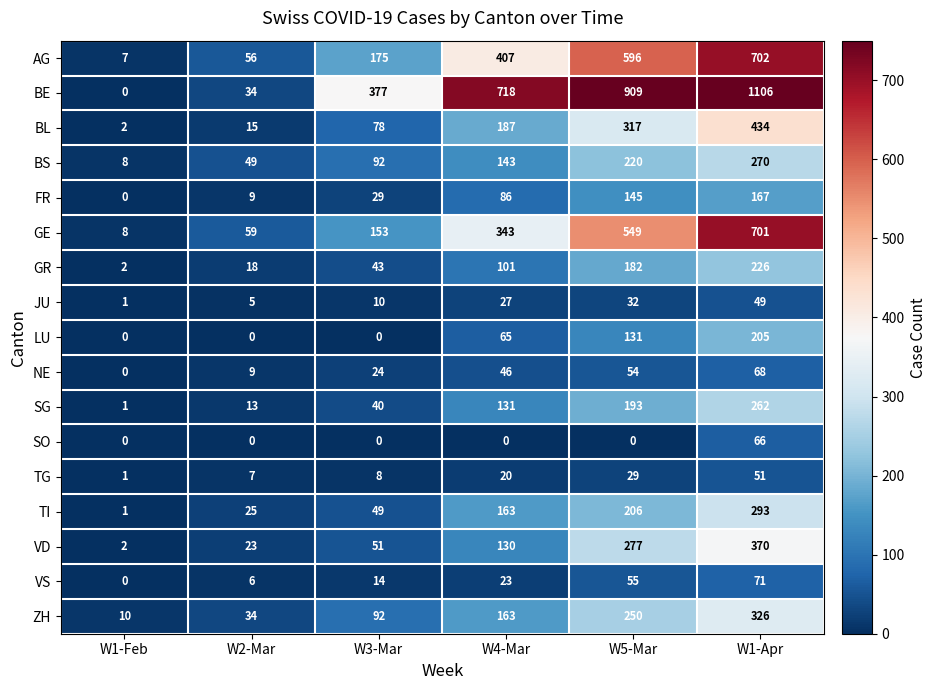

The BE series shows 377 at W3-Mar. True or false?

True